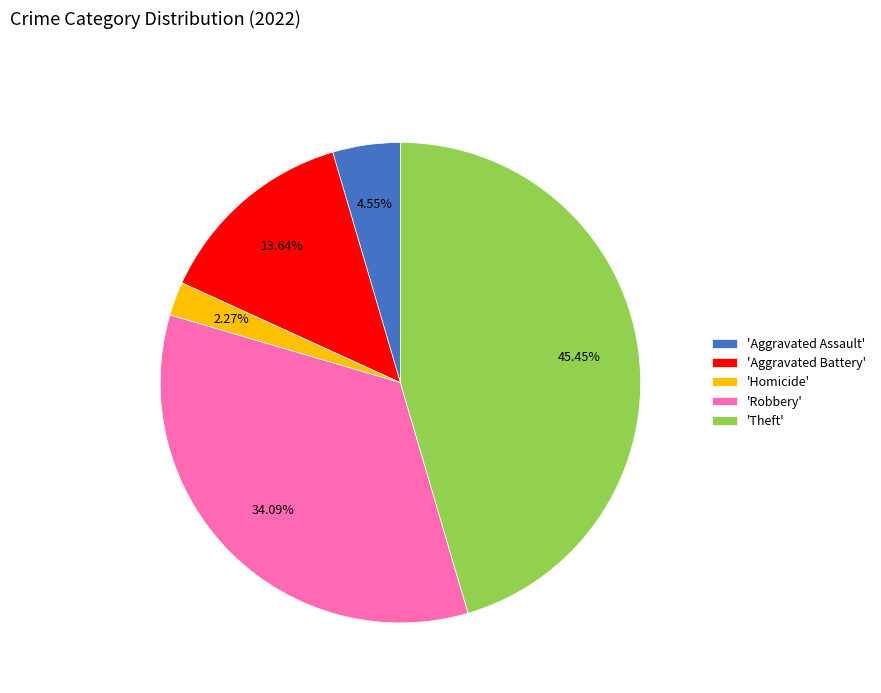

What is the smallest slice in the pie chart?

'Homicide'